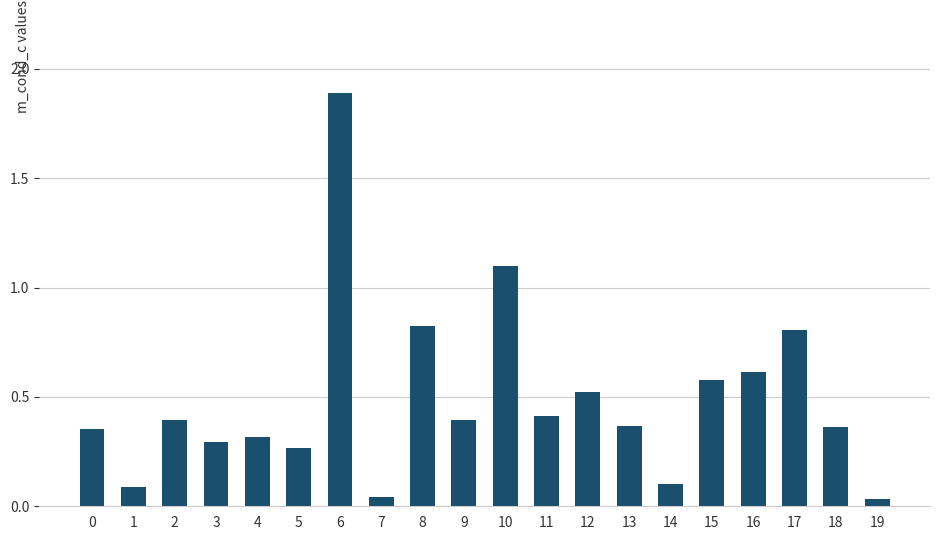

What is the change in value from 2 to 12?

+0.1